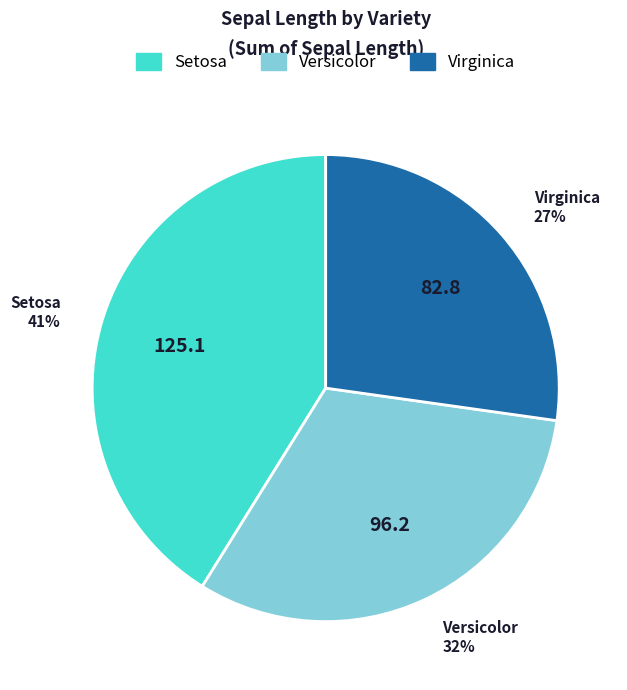

What is the smallest slice in the pie chart?

Virginica